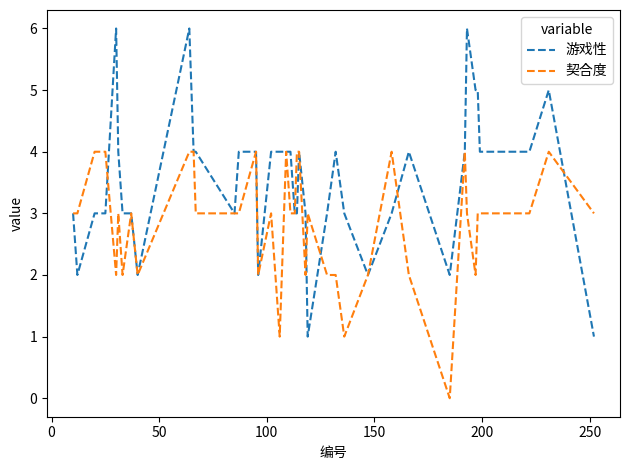

Which series has the largest total across all categories?

游戏性